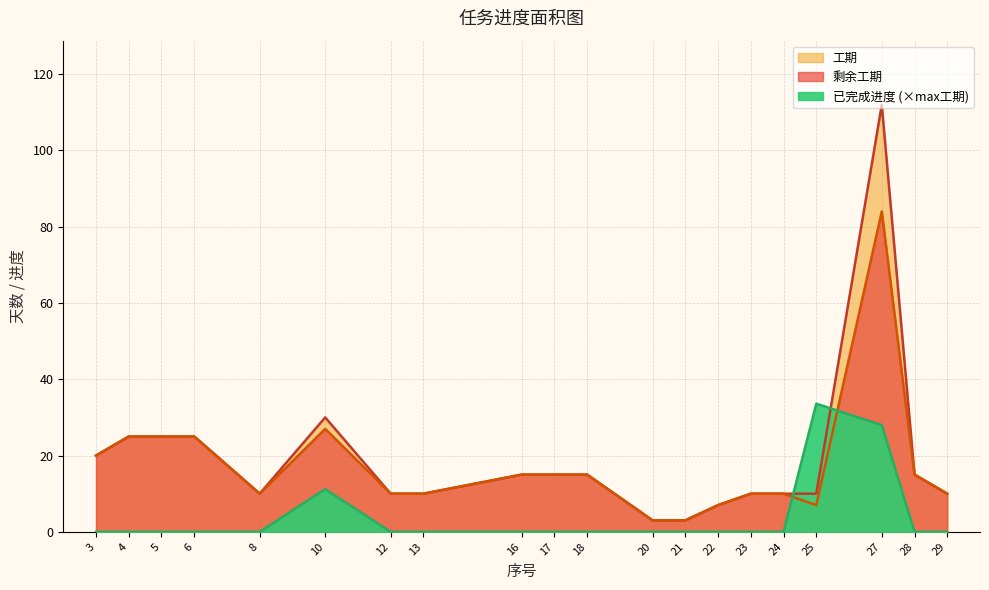

Reading right to left, list all the values displayed in this chart.

剩余工期: 10.0	15.0	84.0	7.0	10.0	10.0	7.0	3.0	3.0	15.0	15.0	15.0	10.0	10.0	27.0	10.0	25.0	25.0	25.0	20.0
工期: 10.0	15.0	112.0	10.0	10.0	10.0	7.0	3.0	3.0	15.0	15.0	15.0	10.0	10.0	30.0	10.0	25.0	25.0	25.0	20.0
已完成进度: 0.0	0.0	28.0	33.6	0.0	0.0	0.0	0.0	0.0	0.0	0.0	0.0	0.0	0.0	11.2	0.0	0.0	0.0	0.0	0.0